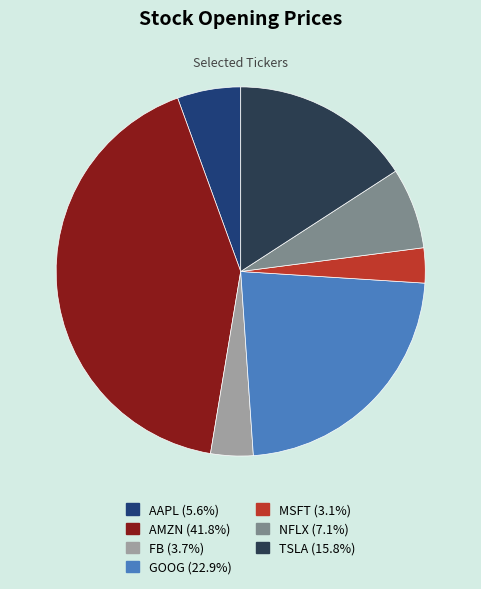

How many segments does this pie chart have?

7